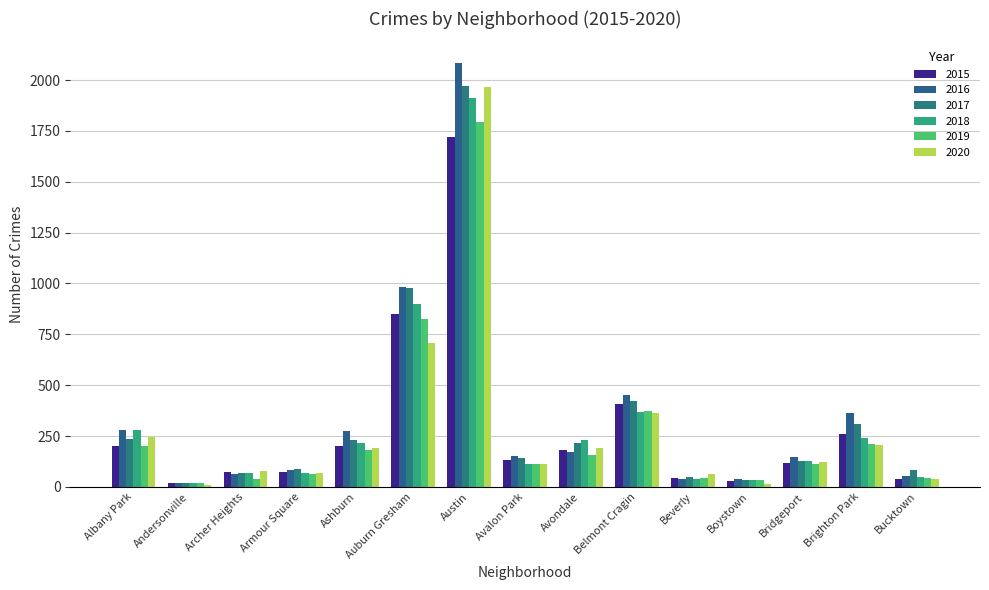

What is the sum of all 2017 values?

4973